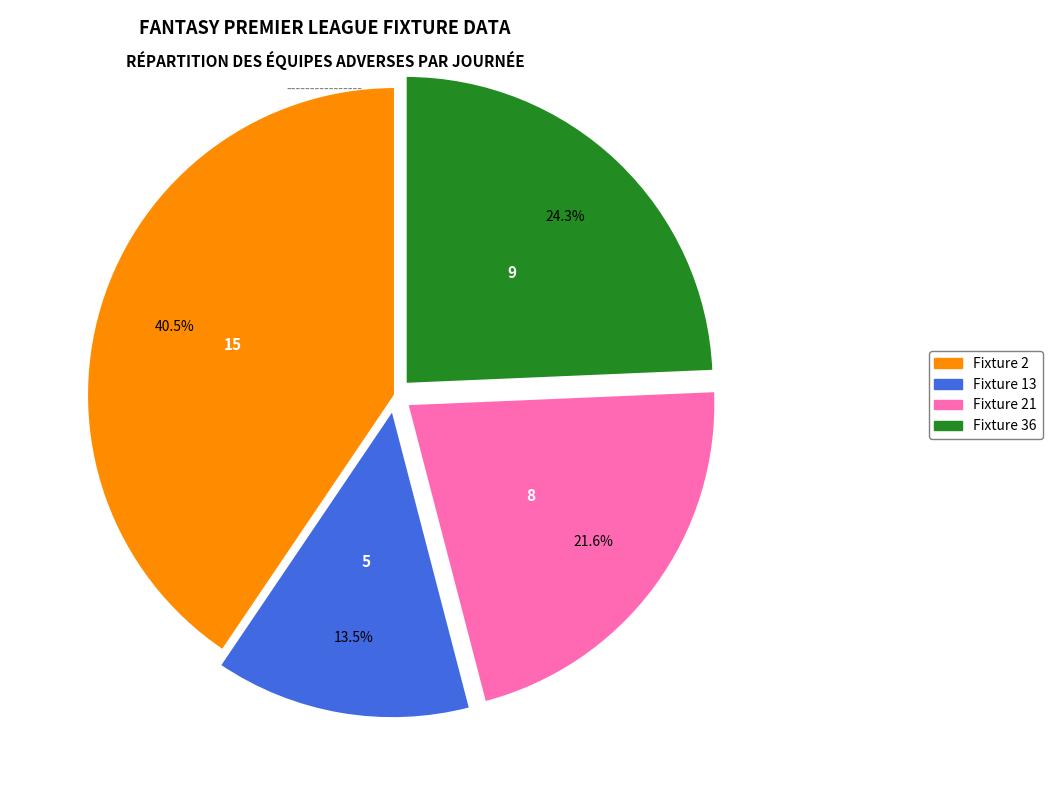

Is there a majority slice in this chart?

No